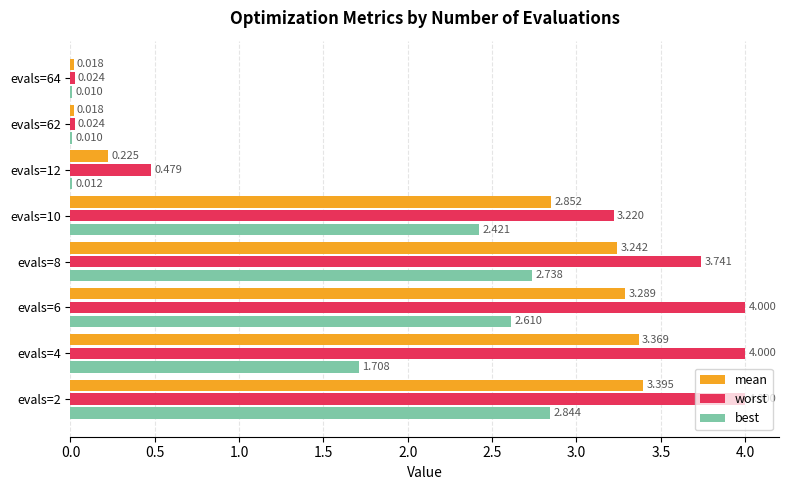

Which series changed the most between evals=6 and evals=8?

worst